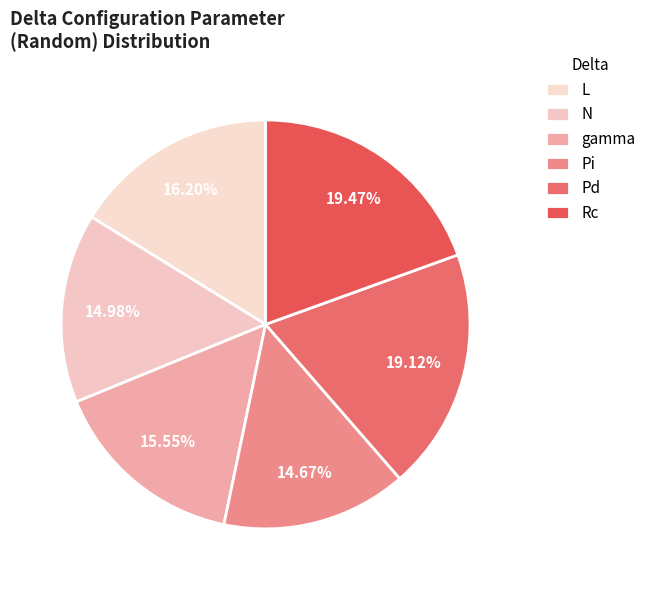

Count the number of slices in the pie.

6